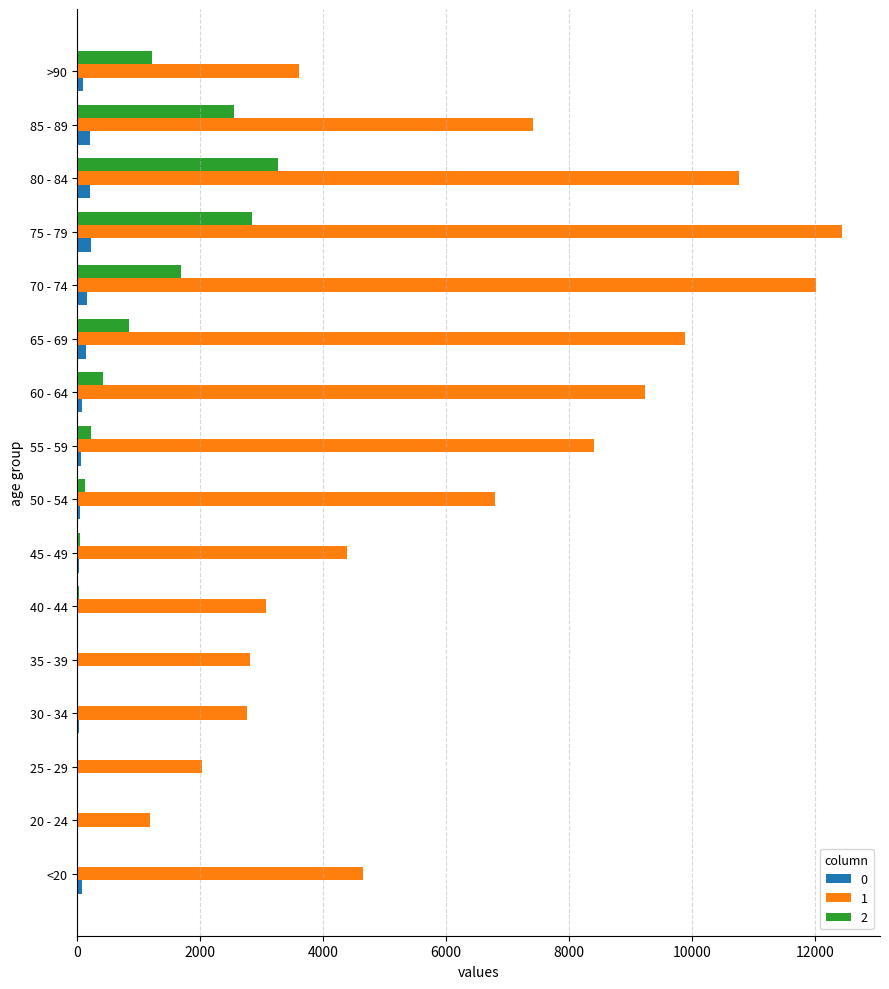

What is the maximum value shown in the chart?

12434